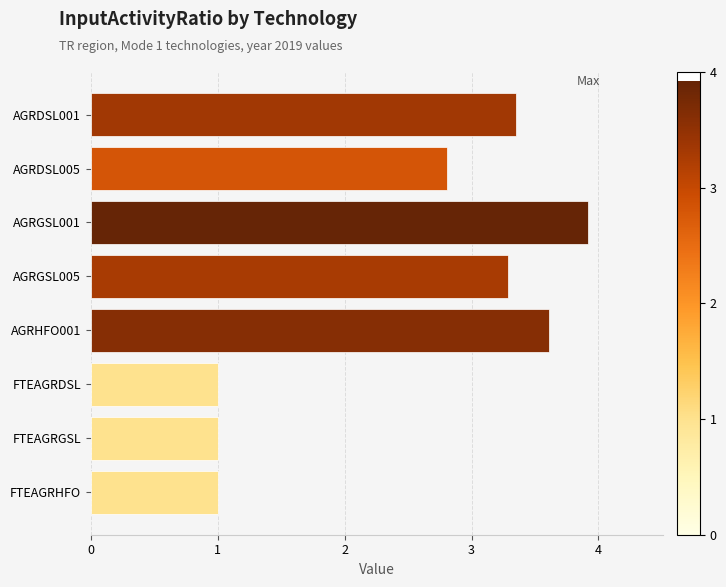

What is the ratio of the value at AGRGSL001 to the value at AGRHFO001?

1.1